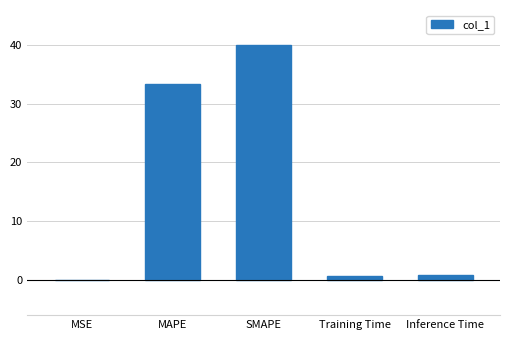

Which category has the highest value across all series?

SMAPE